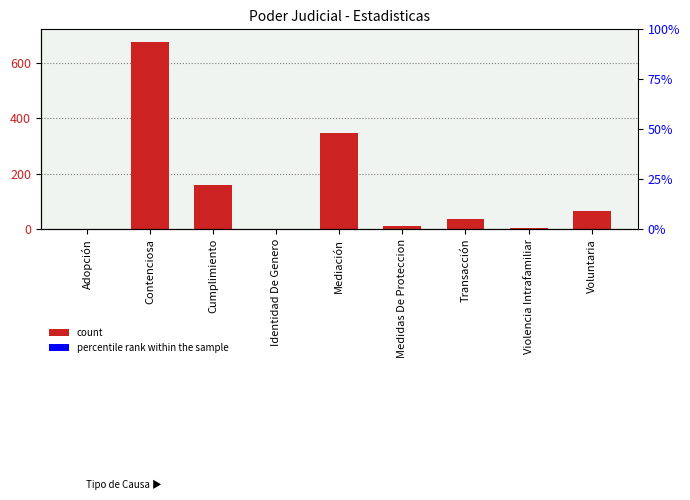

What is the average value?

144